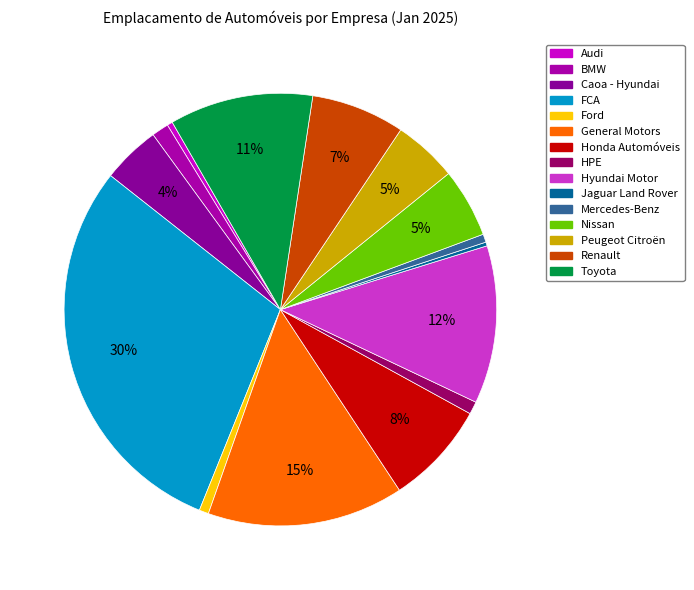

Approximately how many times larger is the value at HPE compared to BMW?

0.7